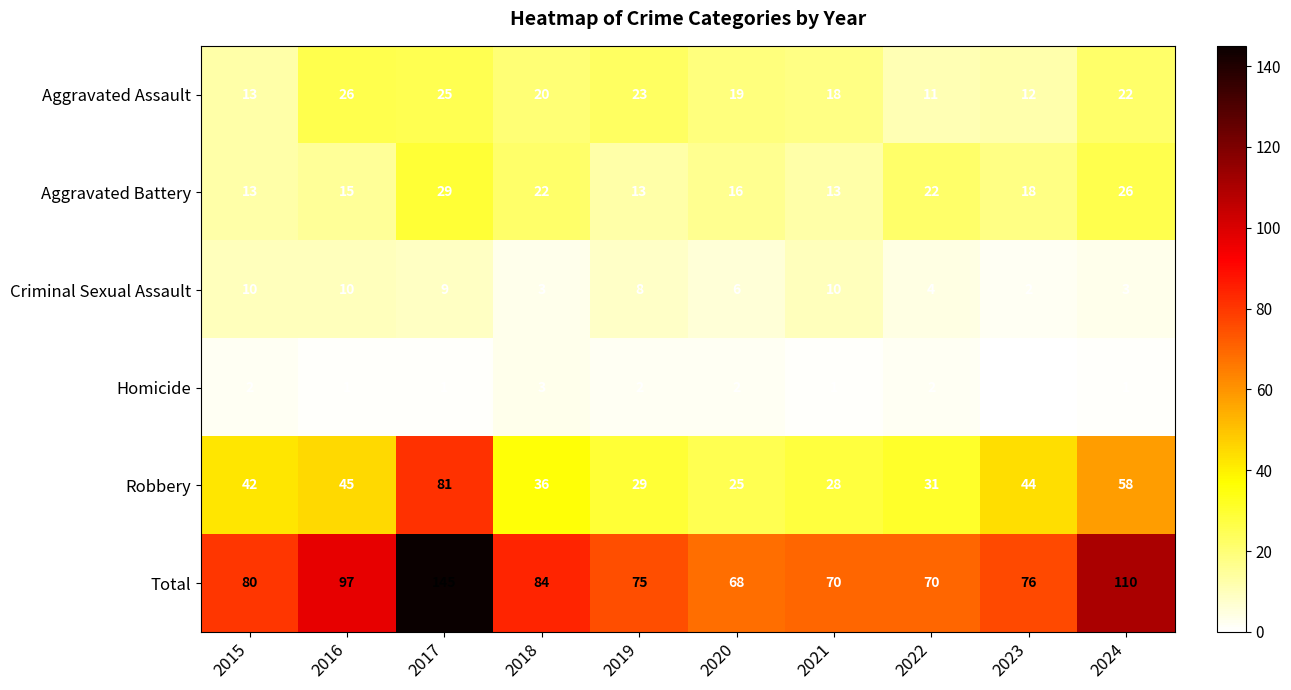

Is the value of Aggravated Battery at 2017 greater than the value of Homicide at 2020?

Yes